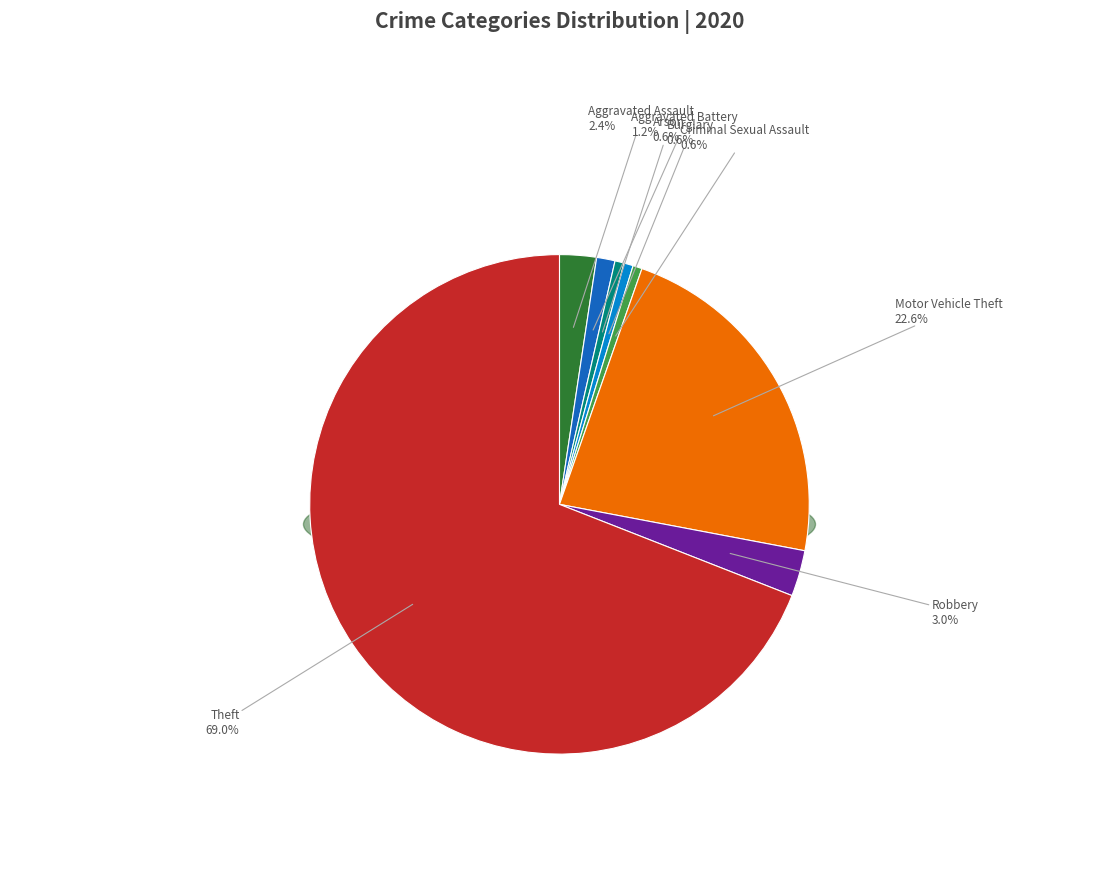

The Robbery slice represents 3% of the pie. True or false?

True